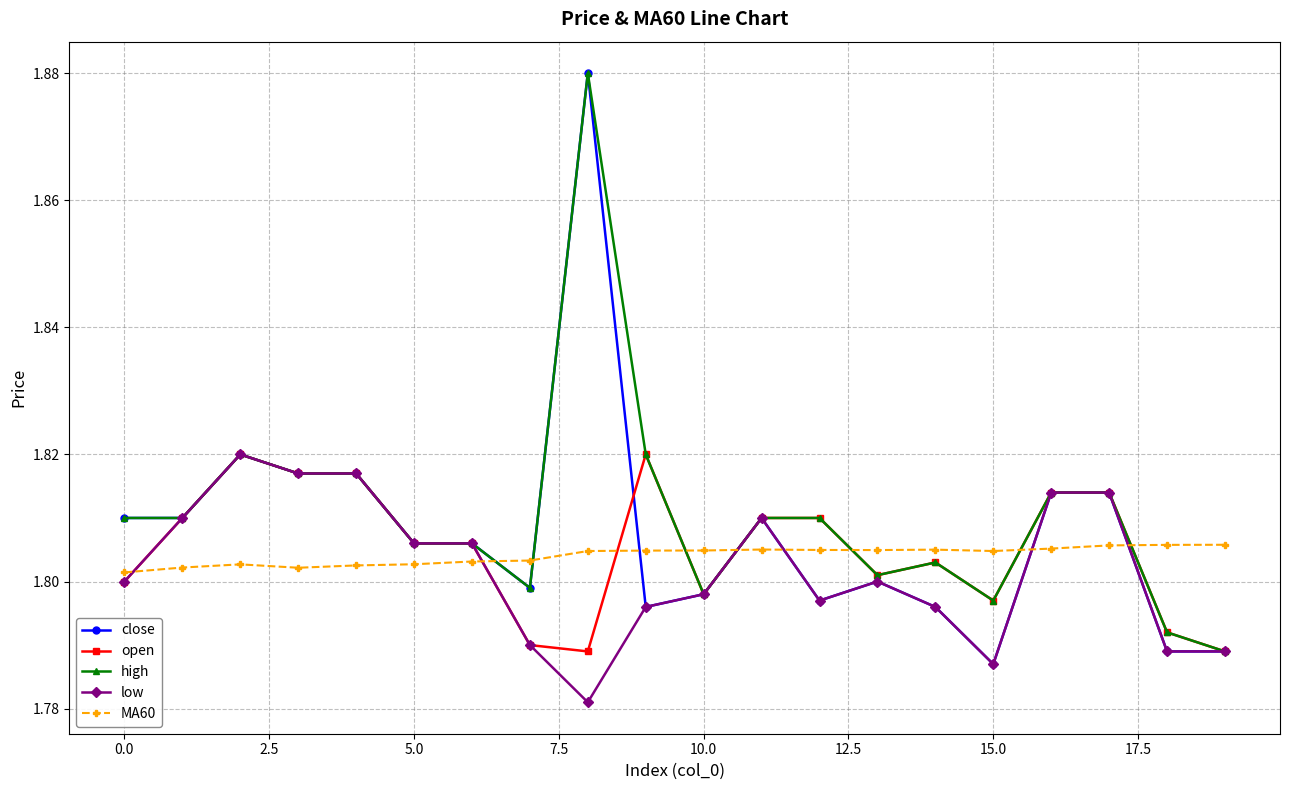

True or false: low has more than 0 interior local peaks.

True